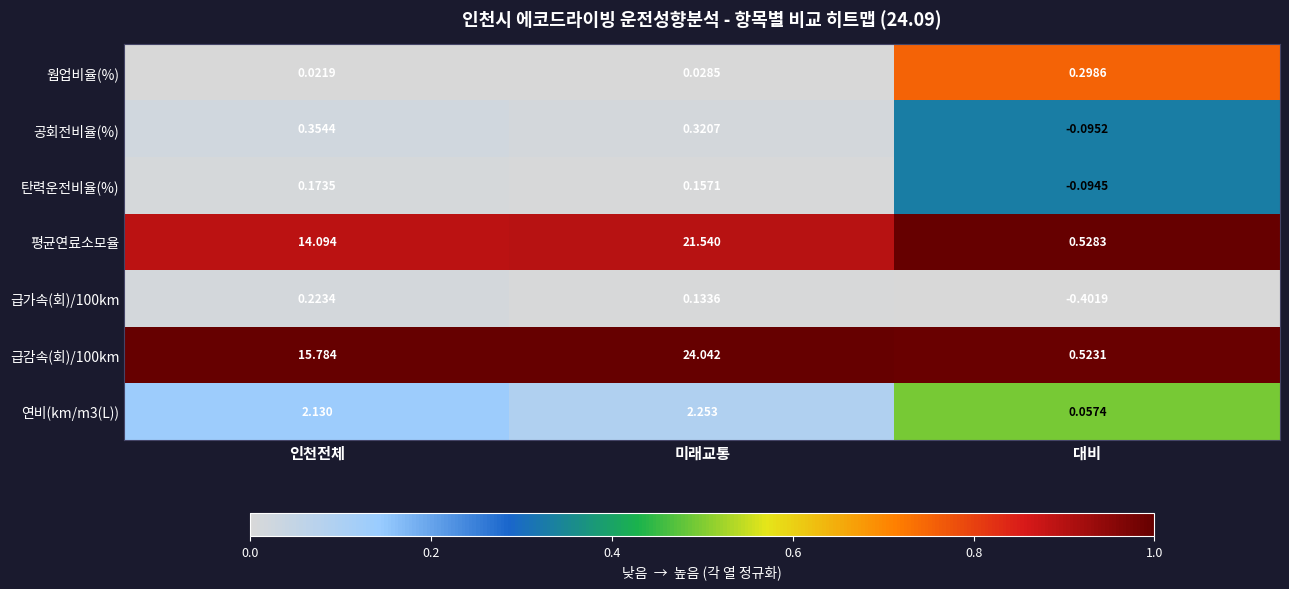

At which label does 평균연료소모율 first exceed 14?

인천전체